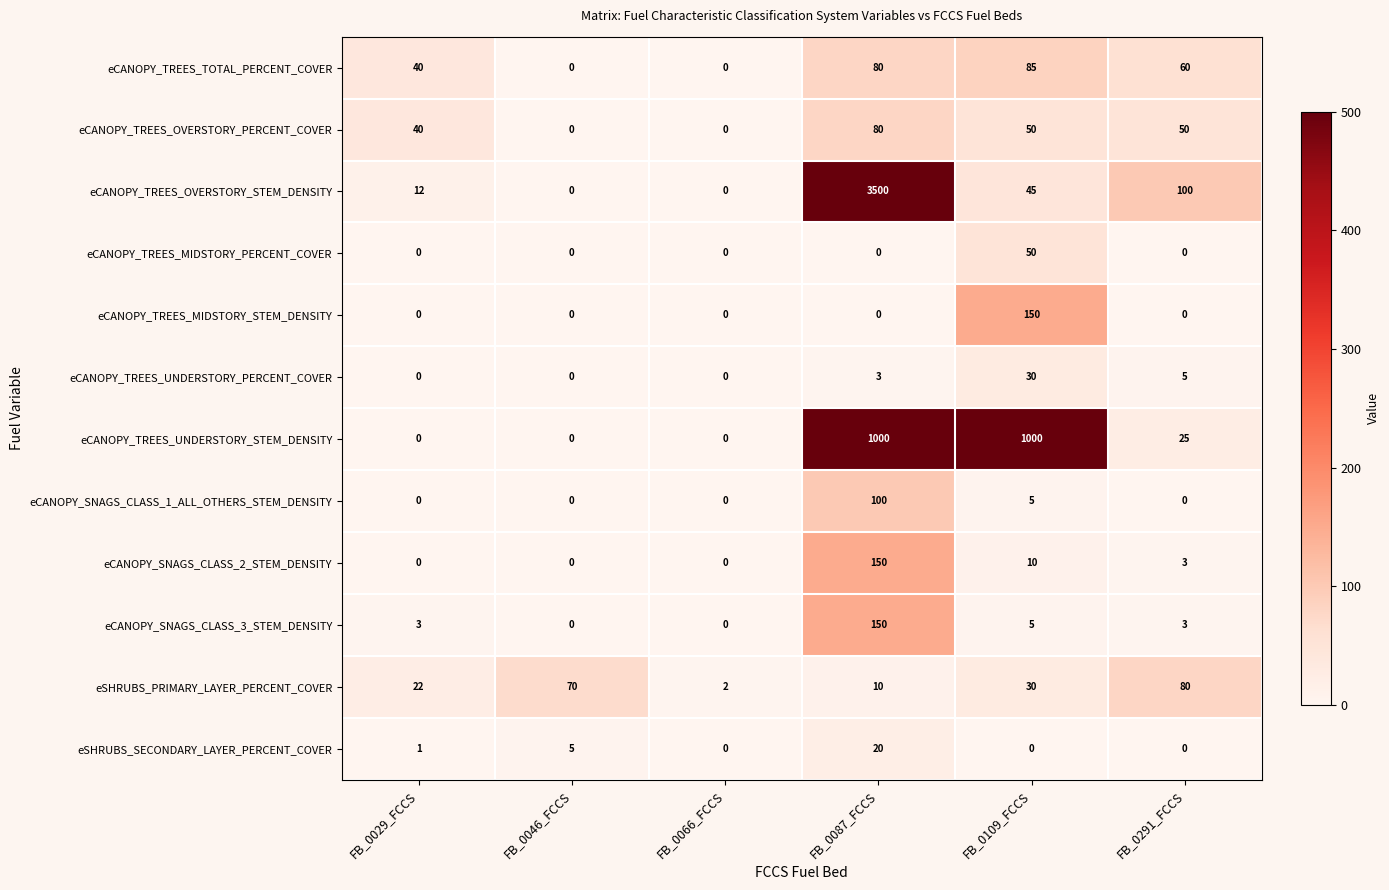

Where does the eCANOPY_TREES_OVERSTORY_STEM_DENSITY series first go above 45?

FB_0087_FCCS